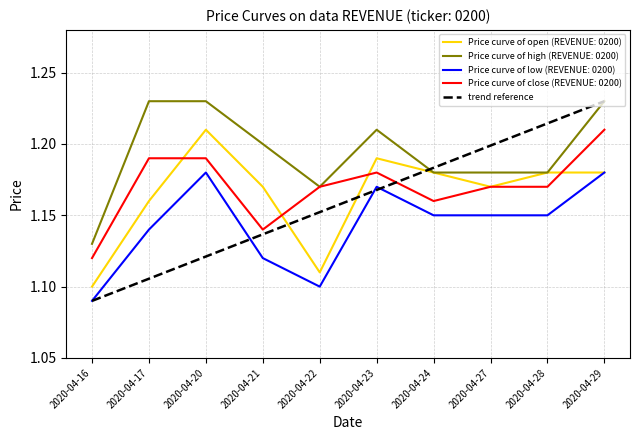

The value of Price curve of close (REVENUE: 0200) at 2020-04-27 is 0.7. True or false?

False